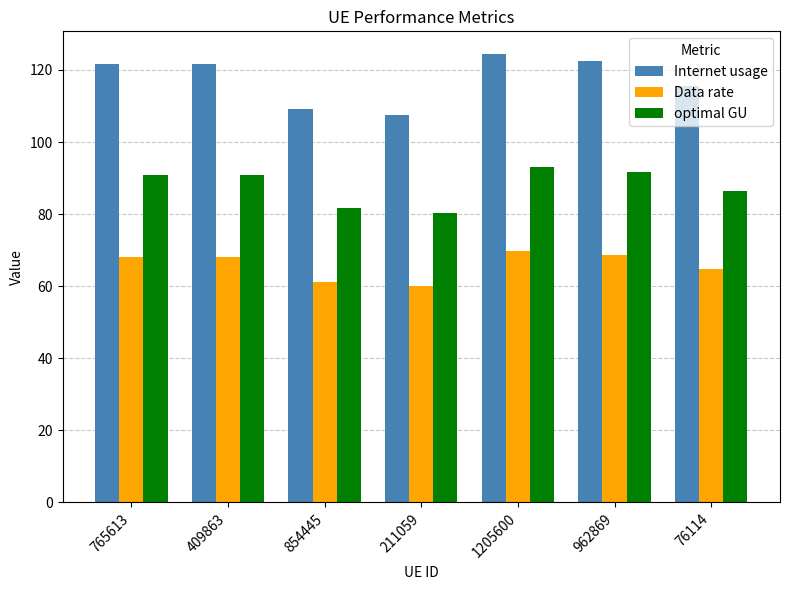

Rank the series at 211059 from highest to lowest value.

Internet usage, optimal GU, Data rate